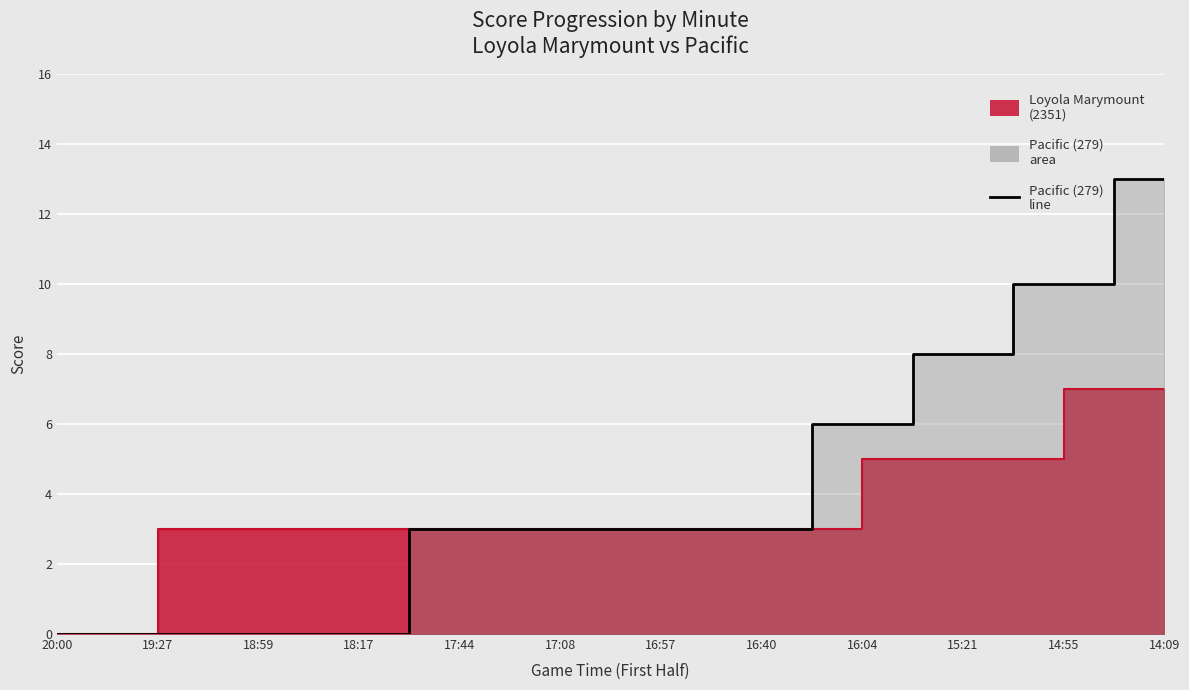

Between 16:40 and 17:08, which is larger?

16:40